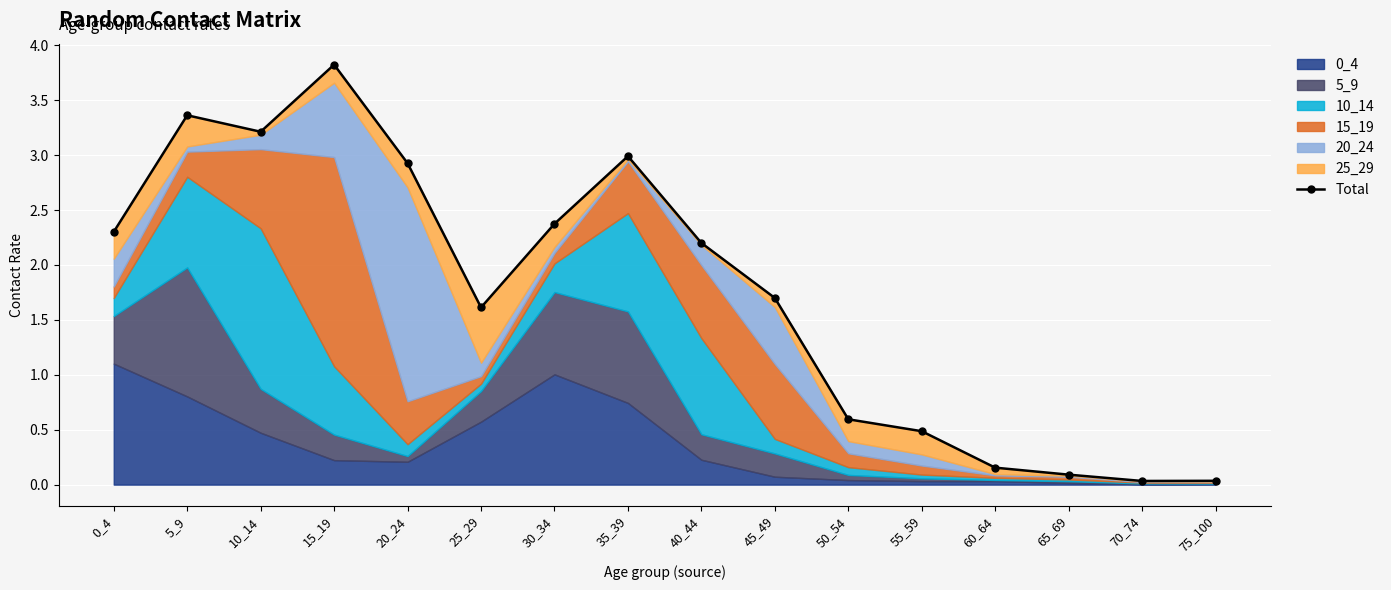

At which category does the chart reach its peak across all series?

15_19